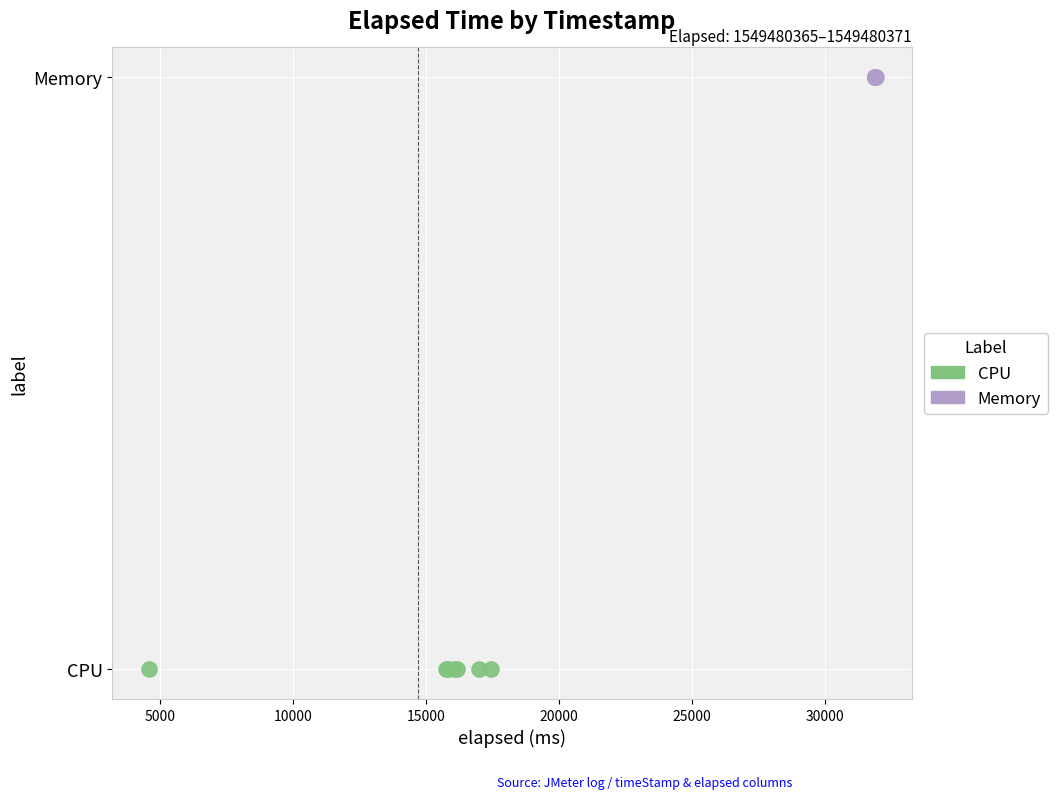

Which series contains the lowest Y value?

CPU